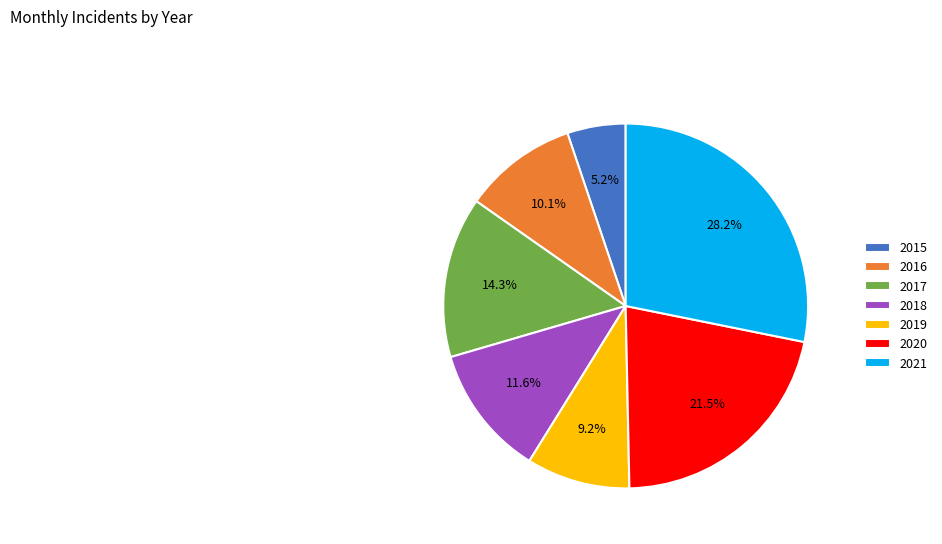

To the nearest percent, what portion does 2021 represent?

28%